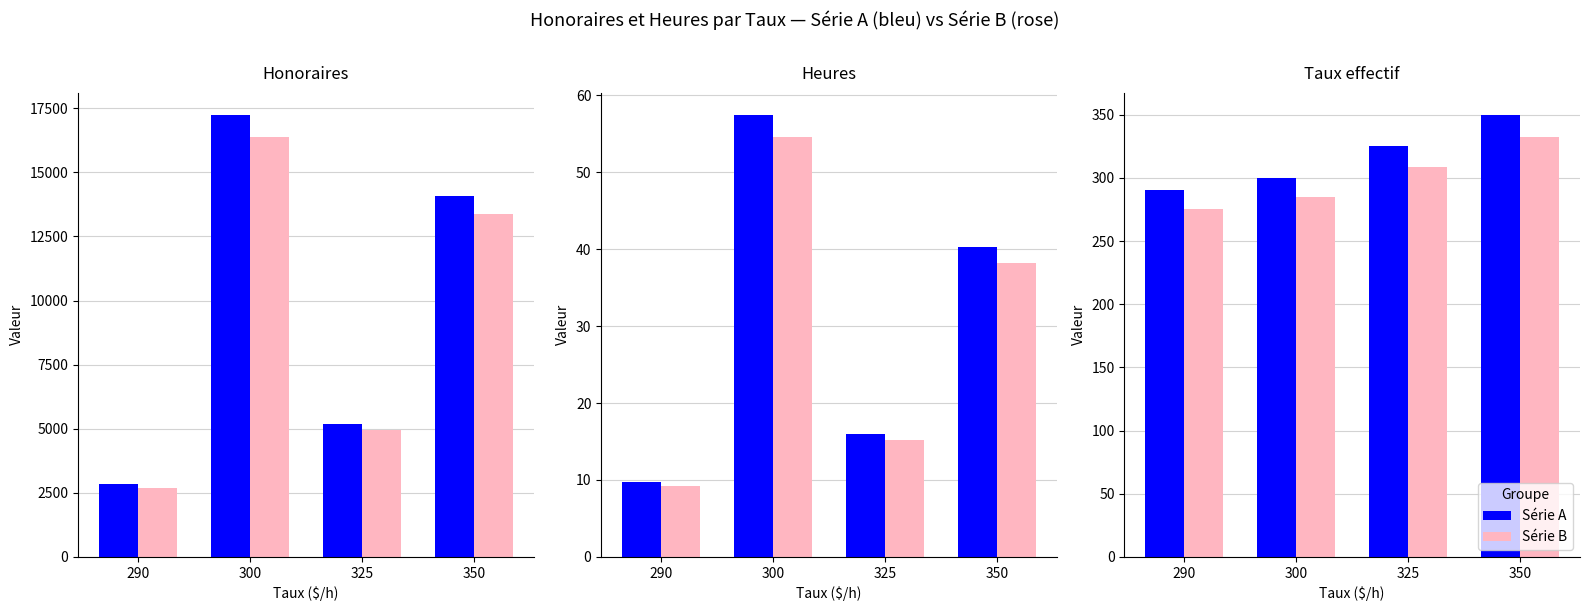

At which label does Série A reach its minimum?

290